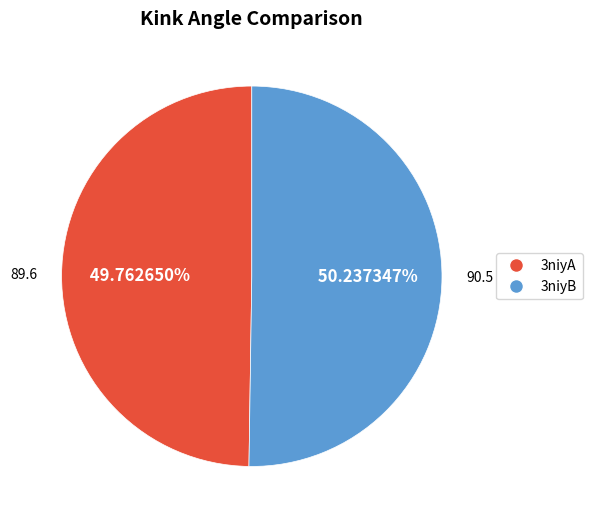

How many slices are in this pie chart?

2